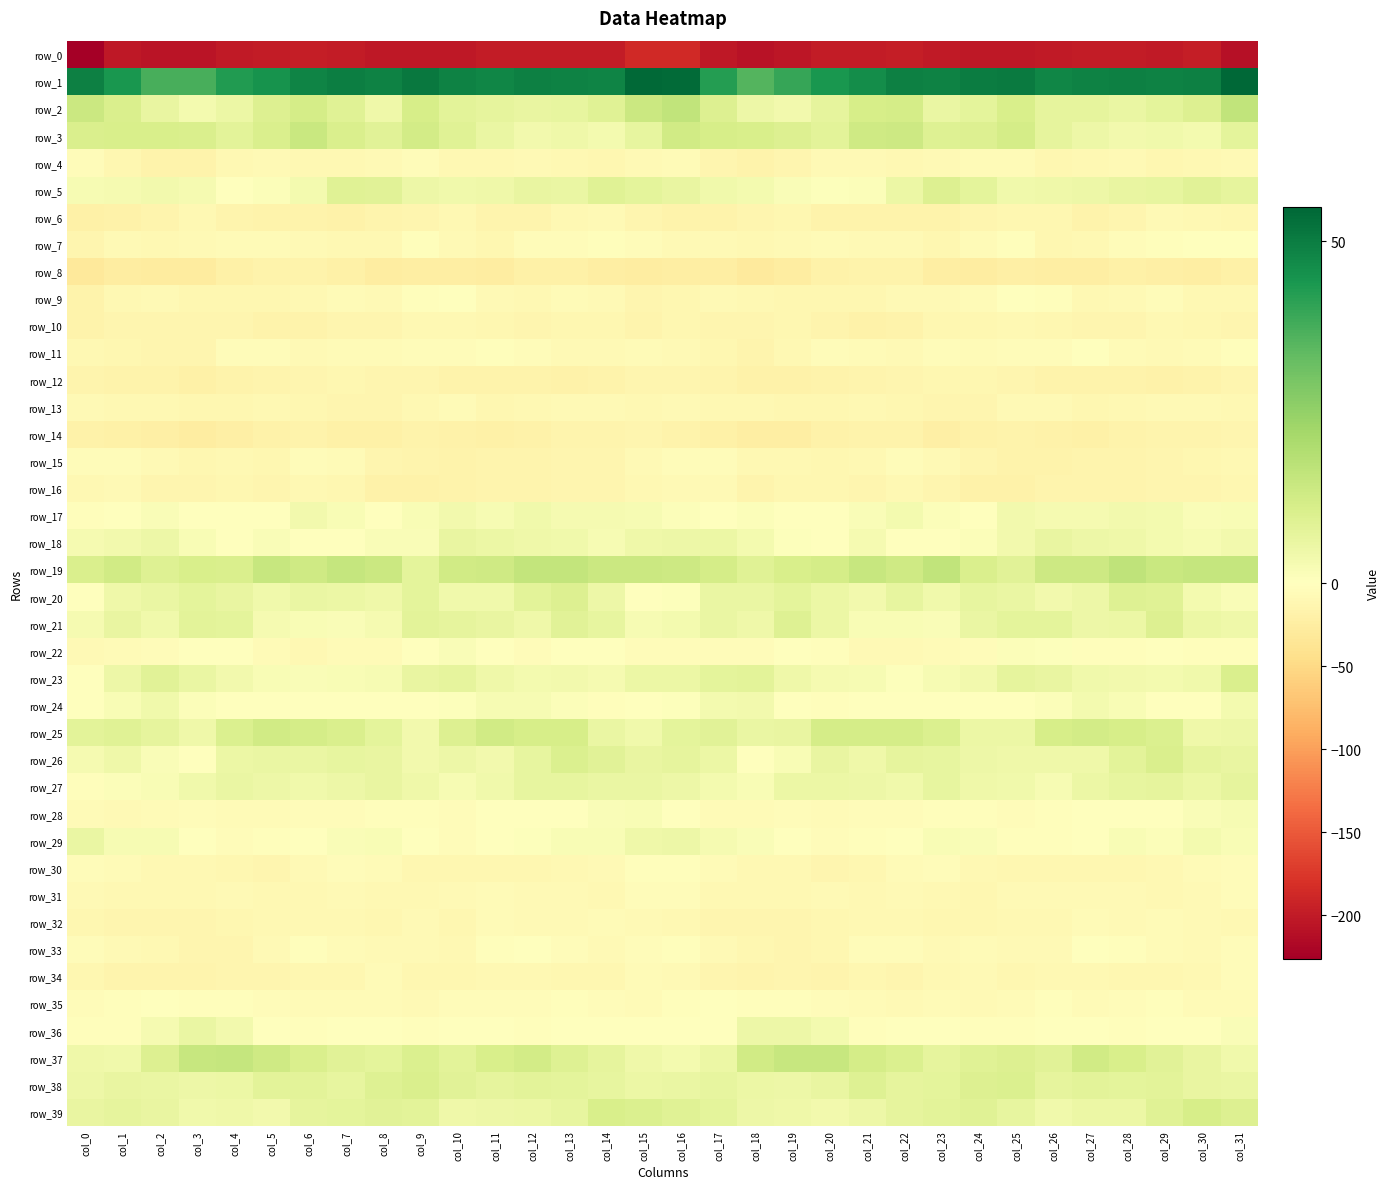

What is the sum of the row_29 values at col_5 and col_1?

-0.7